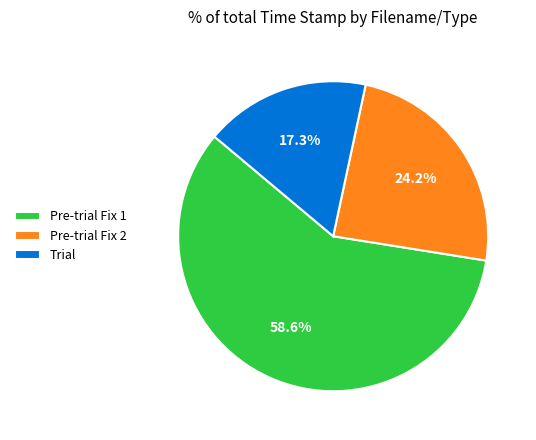

How many slices are in this pie chart?

3